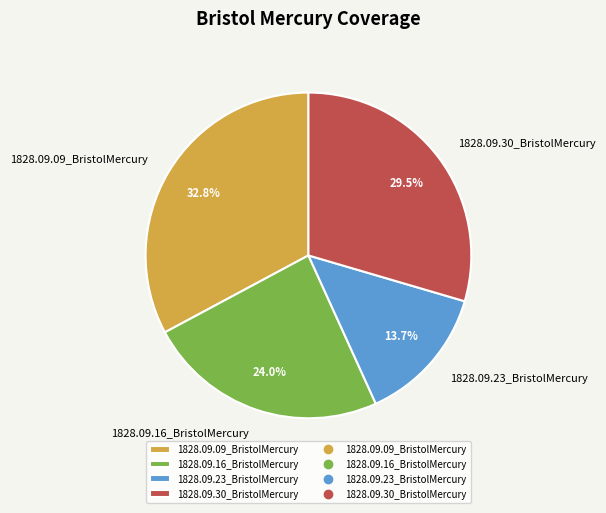

Is there any slice that represents more than half of the pie?

No